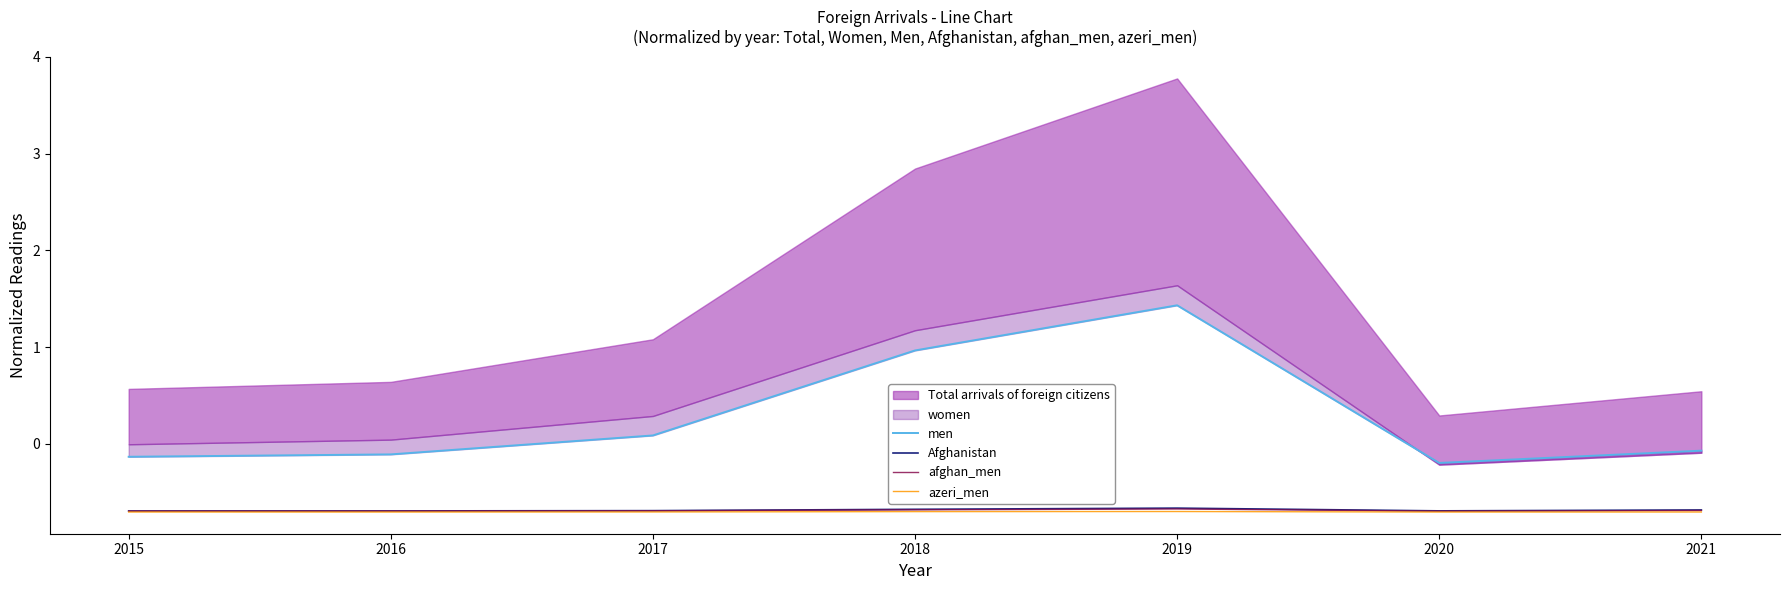

What is the value of the azeri_men point at the 3rd from the left?

-0.7